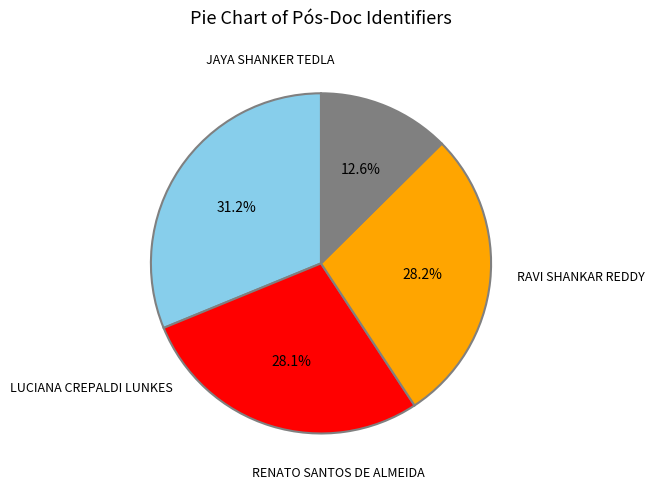

Is there a majority slice in this chart?

No